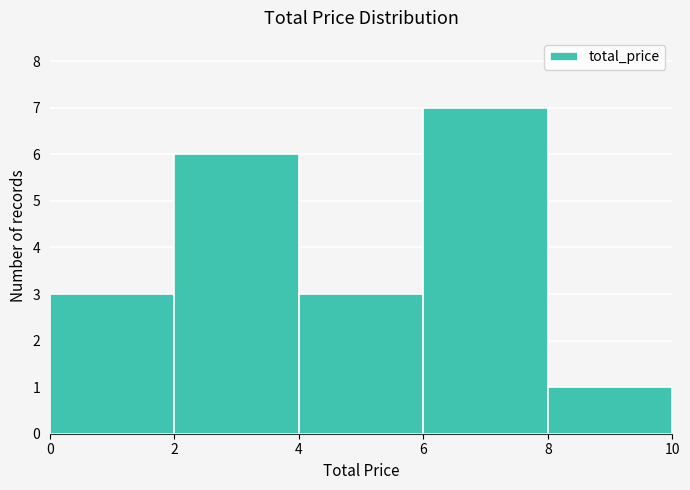

How tall is the bar that spans 0 to 2 on the x-axis? The values are not printed on the chart, so give them approximately, as read against the axis.

3